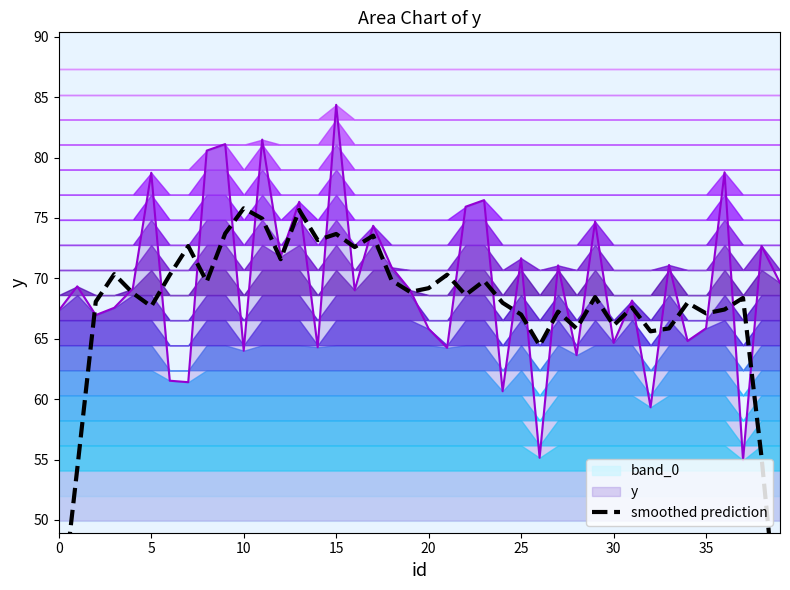

Between 22 and 39, which is larger?

22